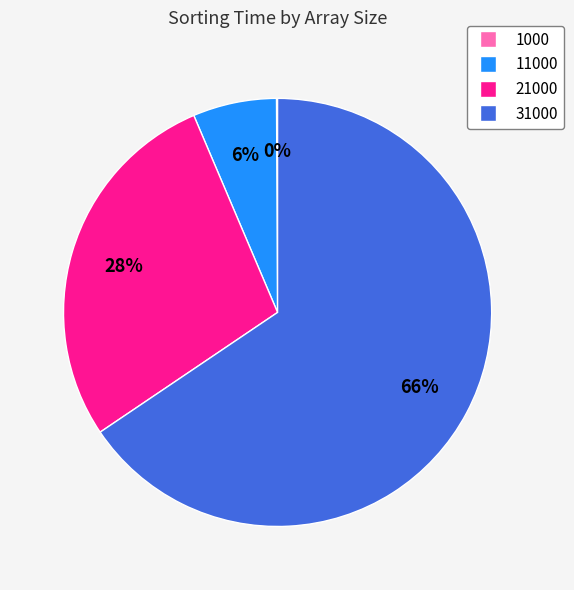

To the nearest percent, what is the average slice percentage?

25%